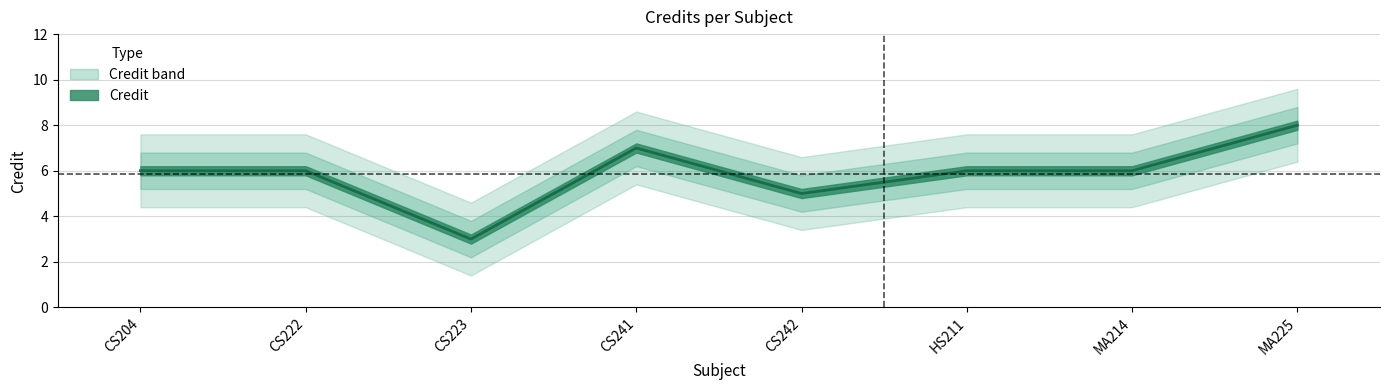

At which label does the data first exceed 6?

CS241